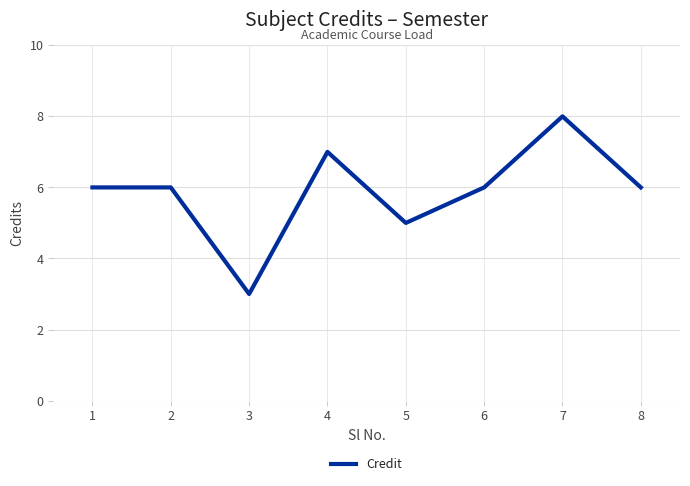

Which label corresponds to the largest value in the chart?

7